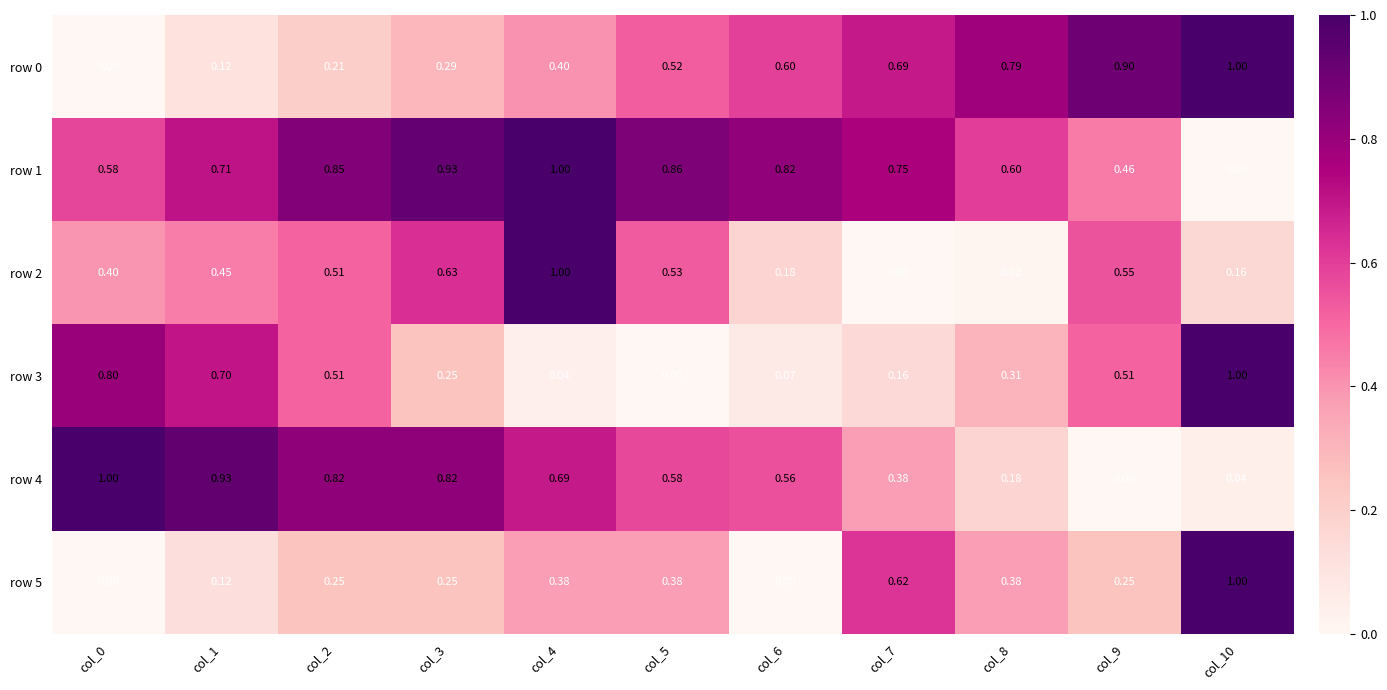

Is the value of row 5 at col_6 greater than the value of row 2 at col_4?

No